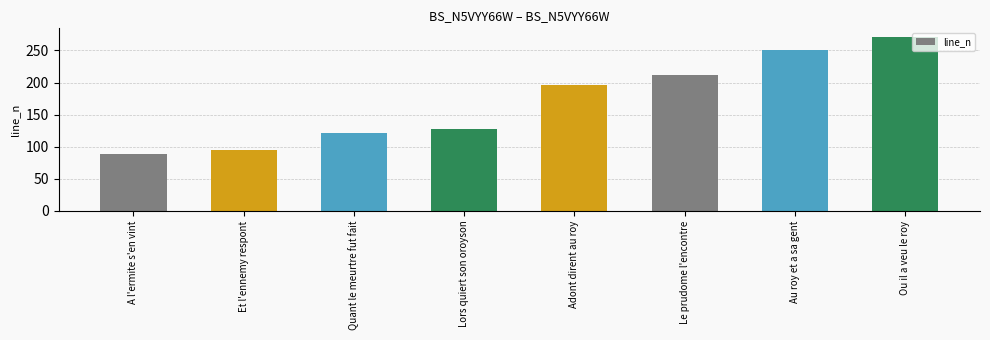

Reading left to right, list all the values displayed in this chart.

88	95	122	128	196	212	251	271